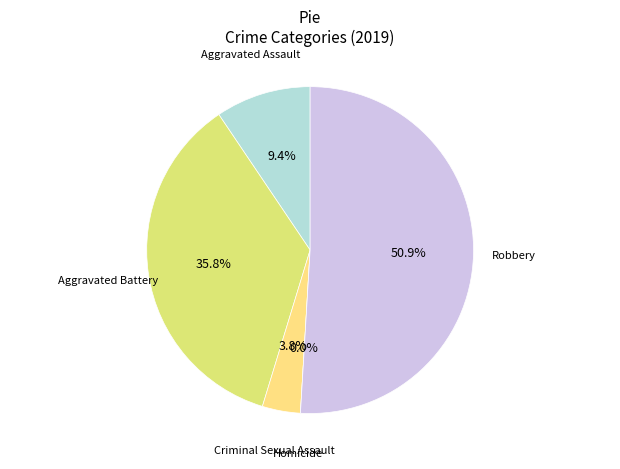

What is the change in value from Aggravated Assault to Aggravated Battery?

+14